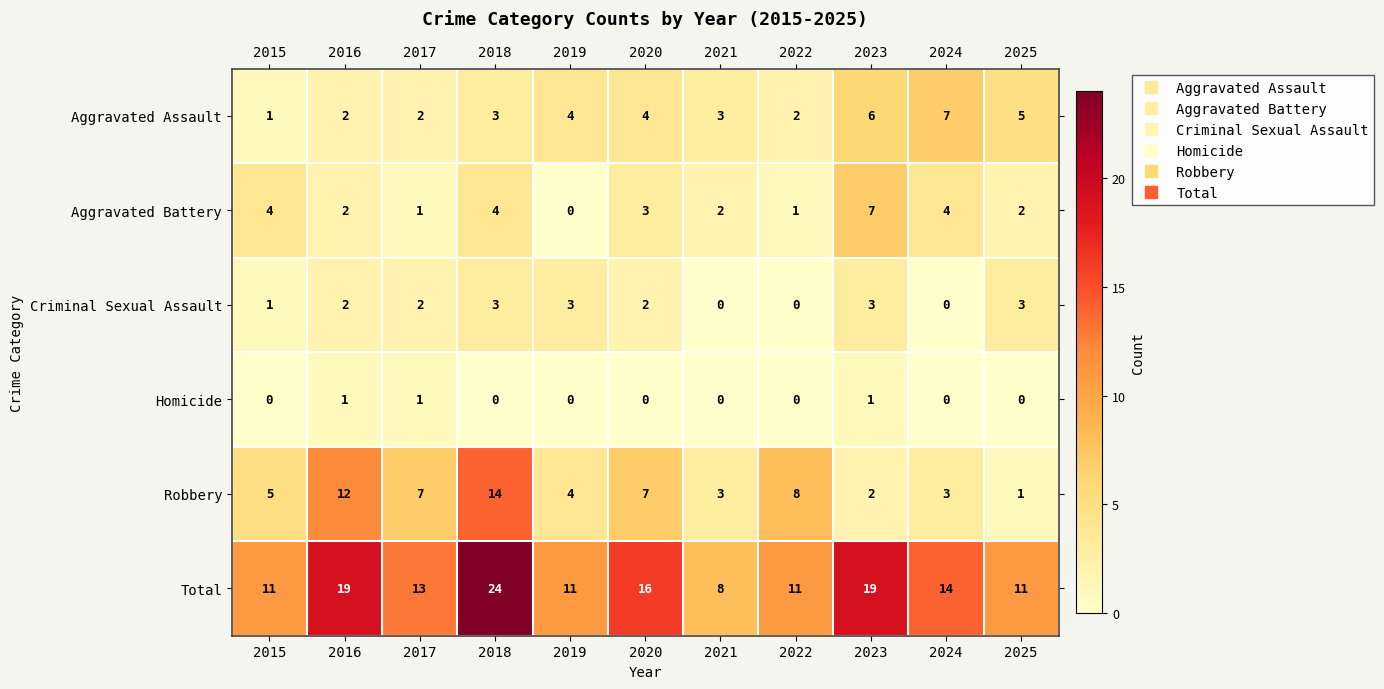

Is it true that Robbery equals 7 at 2020?

True